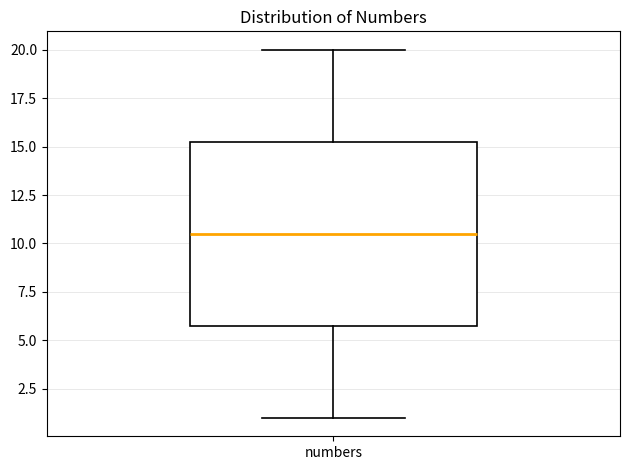

Read this box plot against the y-axis: the position of the median line, the range covered by the box, and the ends of both whiskers. The values are not printed on the chart, so give them approximately, as read against the axis.

median 10.5, box 6.0 to 15.5, whiskers 1.0 to 20.0